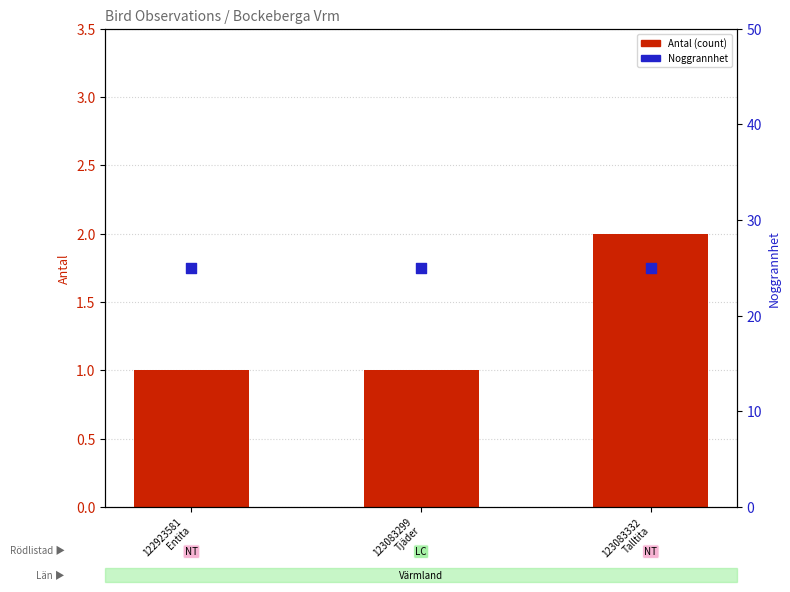

What is the total value across all series at 123083332
Talltita?

27